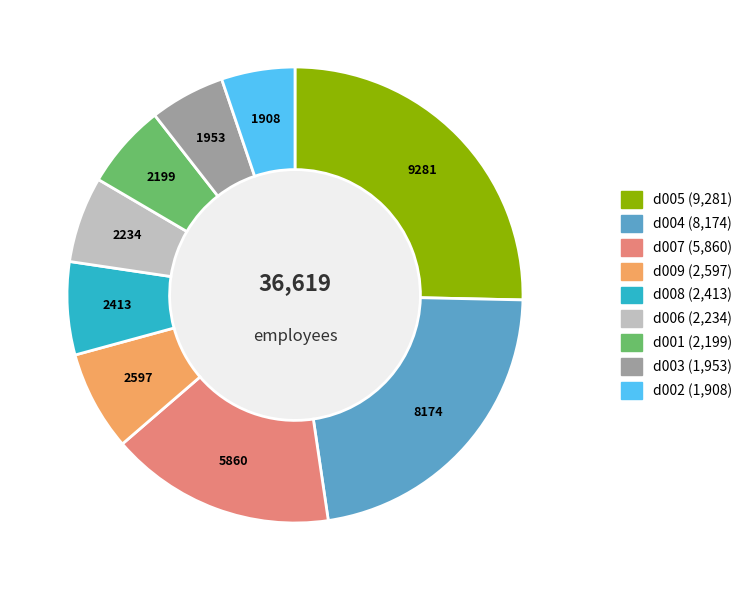

Is it true that d007 is 16% of the pie?

True